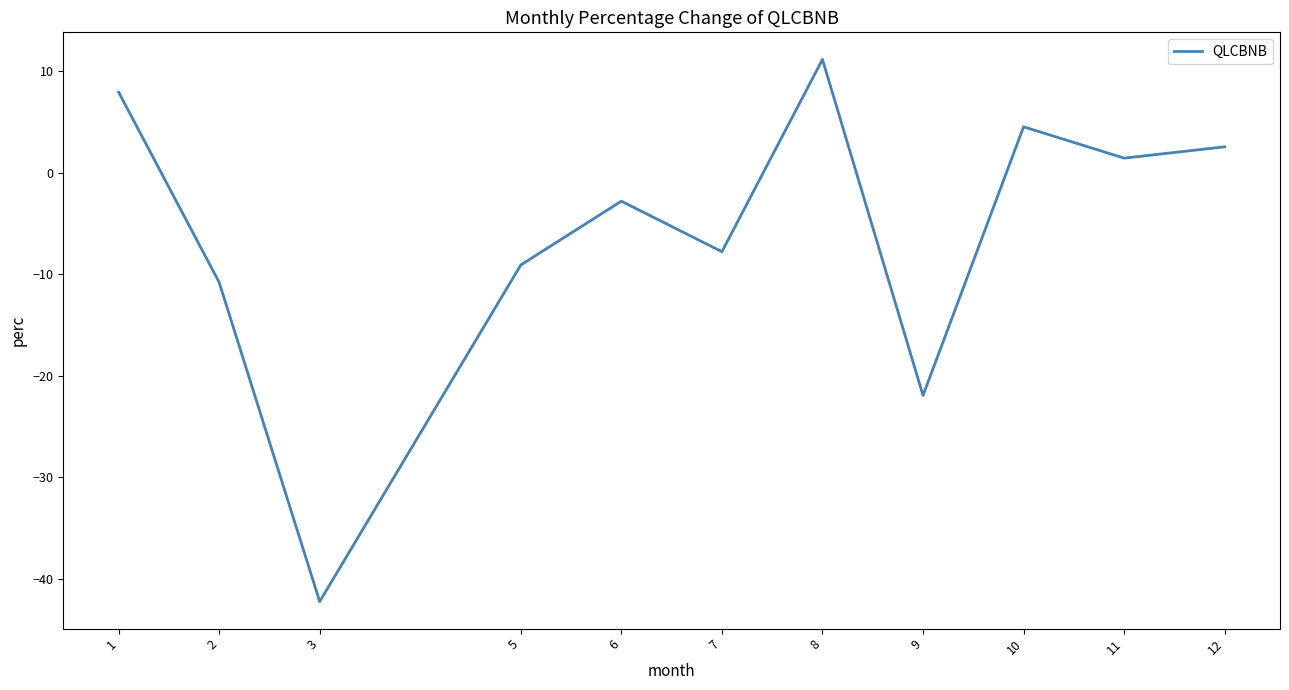

Is this an area chart (filled region under the line)?

No